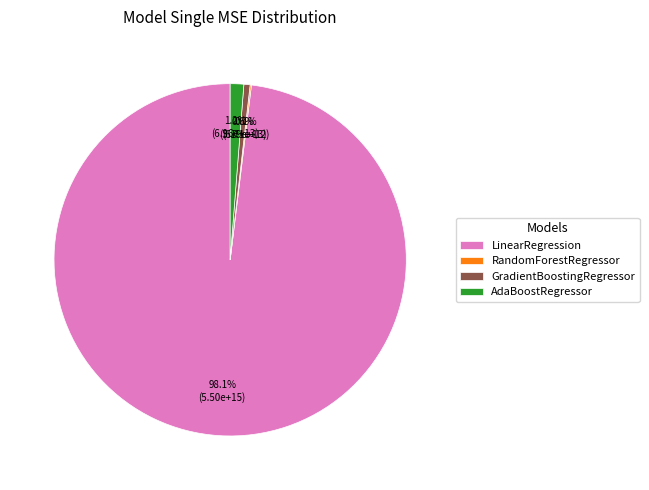

Which category accounts for the majority?

LinearRegression